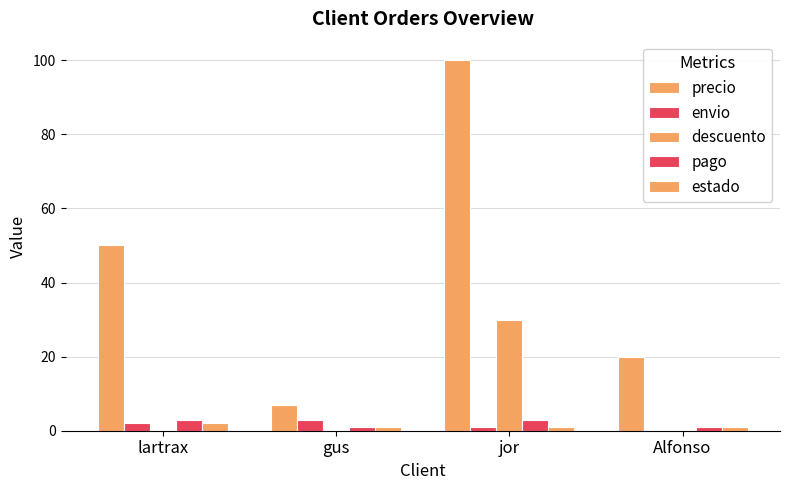

The estado series shows 1 at Alfonso. True or false?

True